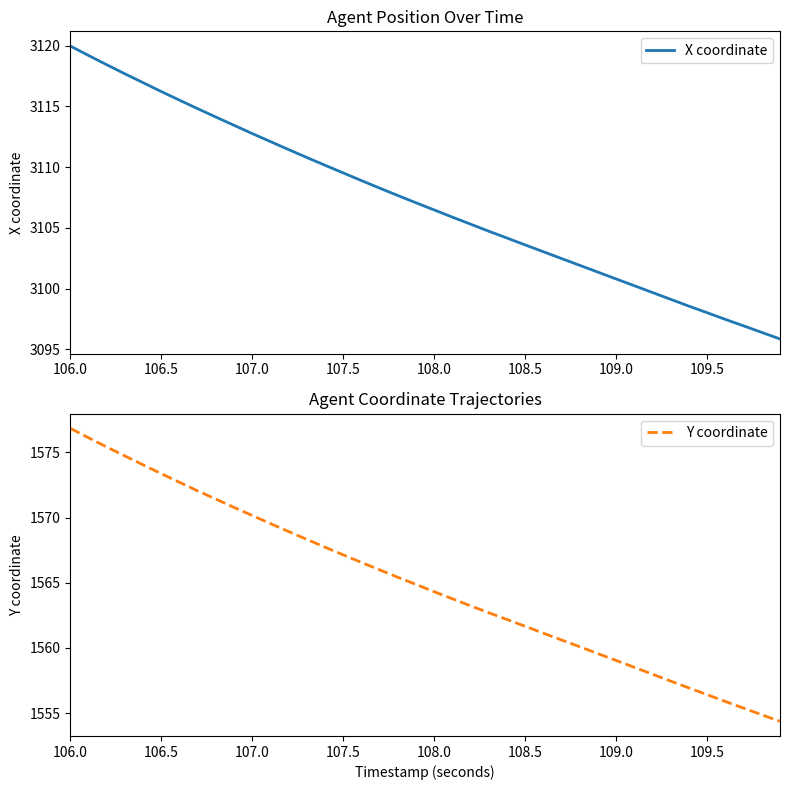

What is the maximum value for X coordinate?

3120.0